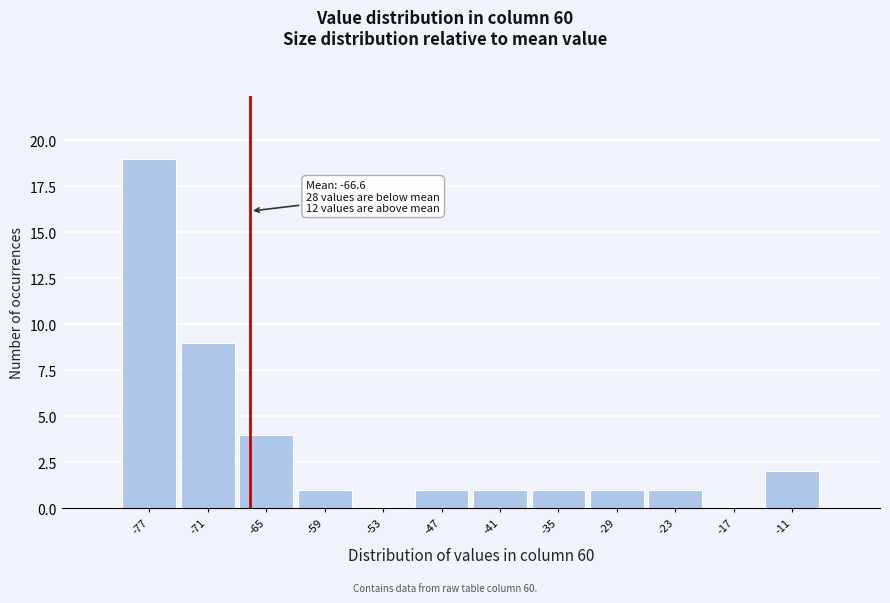

Over which range of the x-axis is the bar tallest?

-80 to -74